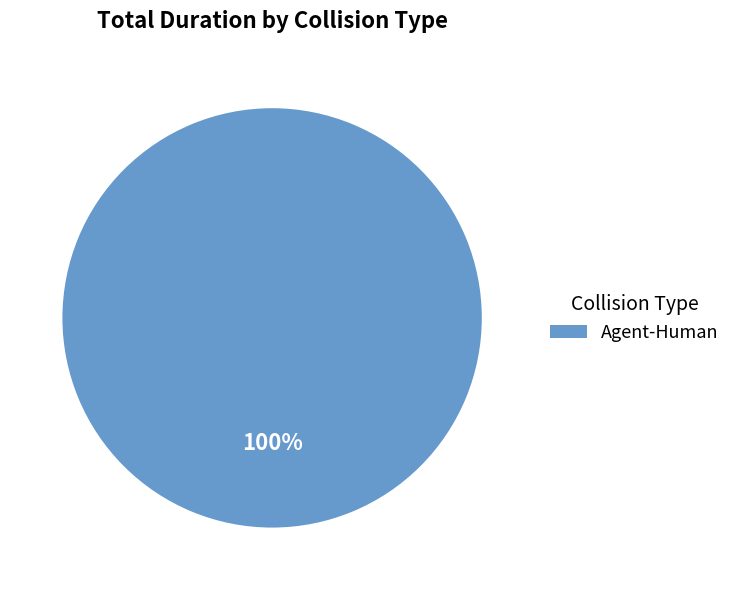

What is the majority slice?

Agent-Human